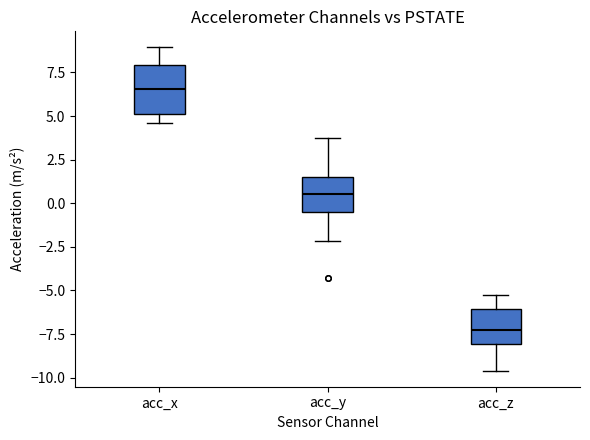

Which box has the highest median line?

acc_x